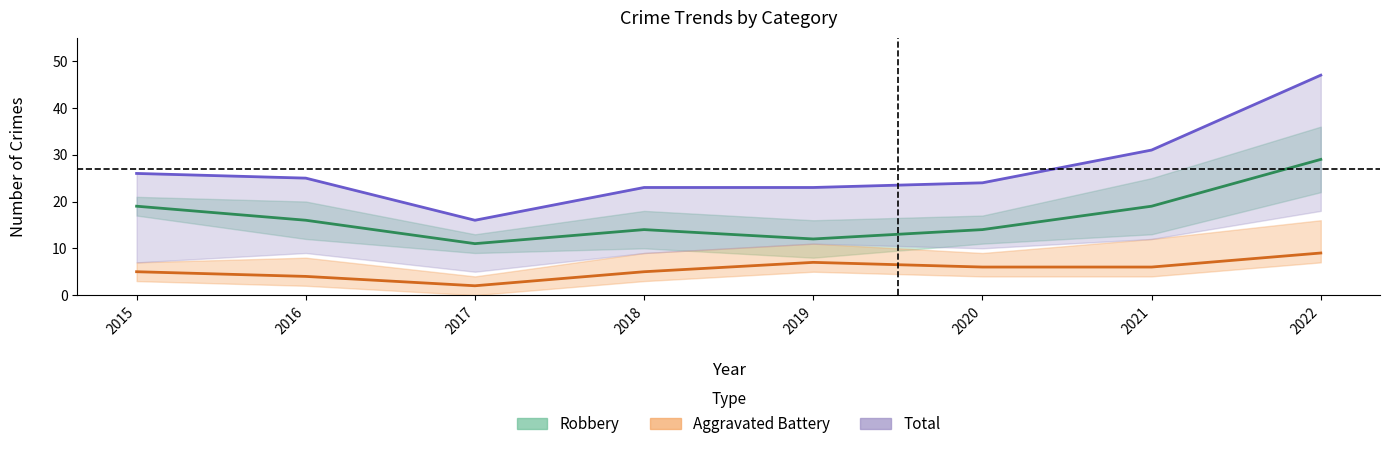

True or false: Total and Aggravated Battery intersect in this chart.

False